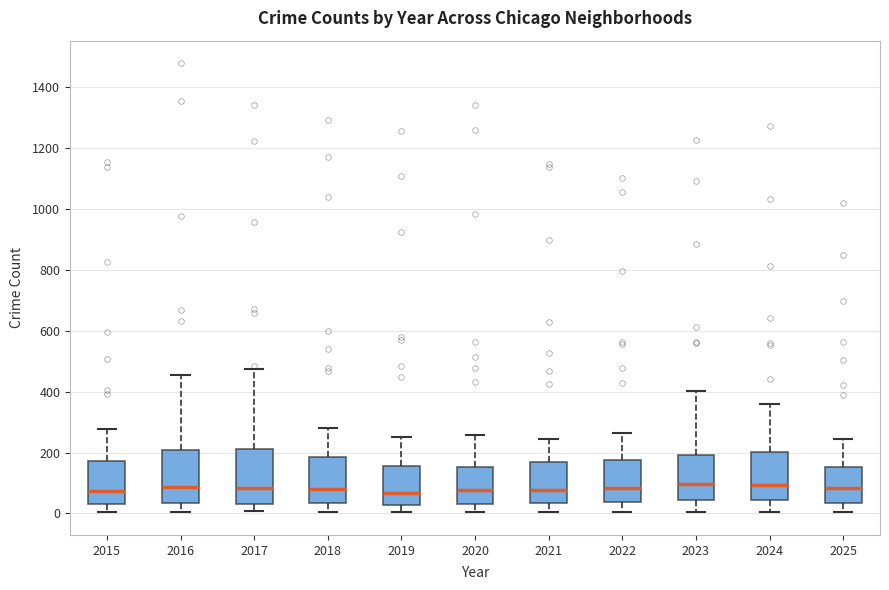

Reading left to right, read every box against the y-axis: the position of its median line, the range the box covers, and the ends of its whiskers. The values are not printed on the chart, so give them approximately, as read against the axis.

2015: median 80, box 40 to 180, whiskers 0 to 280
2016: median 80, box 40 to 200, whiskers 0 to 460
2017: median 80, box 40 to 220, whiskers 0 to 480
2018: median 80, box 40 to 180, whiskers 0 to 280
2019: median 60, box 20 to 160, whiskers 0 to 260
2020: median 80, box 40 to 160, whiskers 0 to 260
2021: median 80, box 40 to 160, whiskers 0 to 240
2022: median 80, box 40 to 180, whiskers 0 to 260
2023: median 100, box 40 to 200, whiskers 0 to 400
2024: median 100, box 40 to 200, whiskers 0 to 360
2025: median 80, box 40 to 160, whiskers 0 to 240